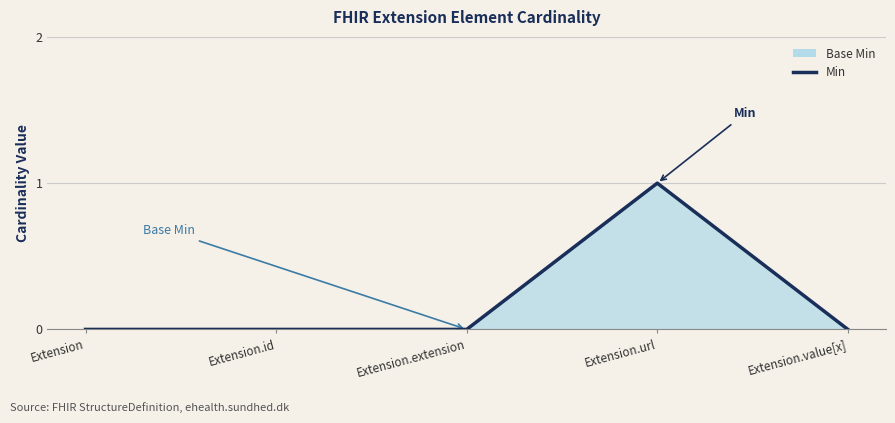

True or false: the data has more than 1 interior local peaks.

False